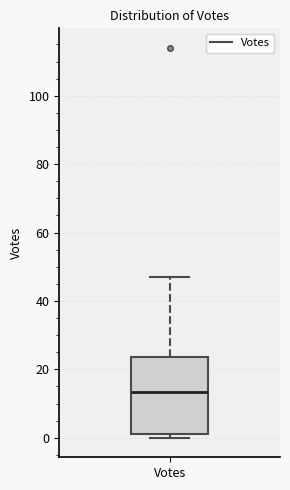

Transcribe this box plot: give where the median line is, the range the box spans, and where the two whiskers end, as read against the y-axis. The values are not printed on the chart, so give them approximately, as read against the axis.

median 14, box 2 to 24, whiskers 0 to 48